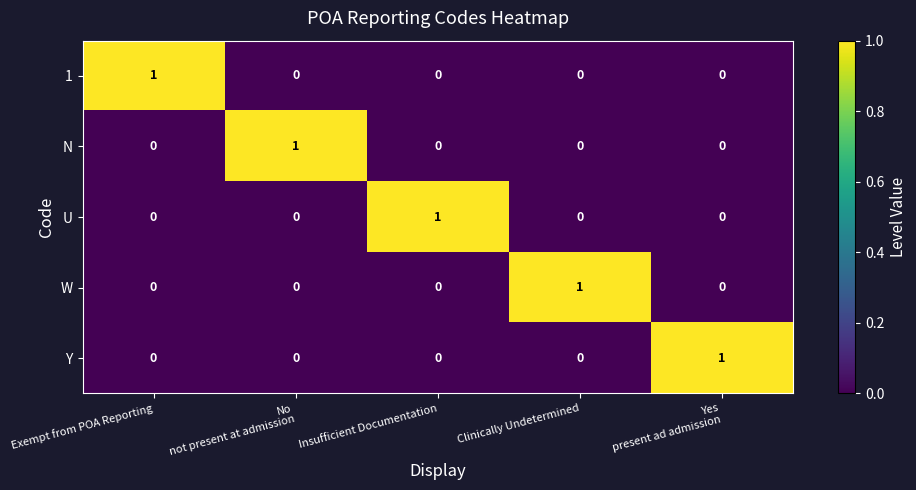

Is the value of 1 at Exempt from POA Reporting greater than the value of N at Insufficient Documentation?

Yes